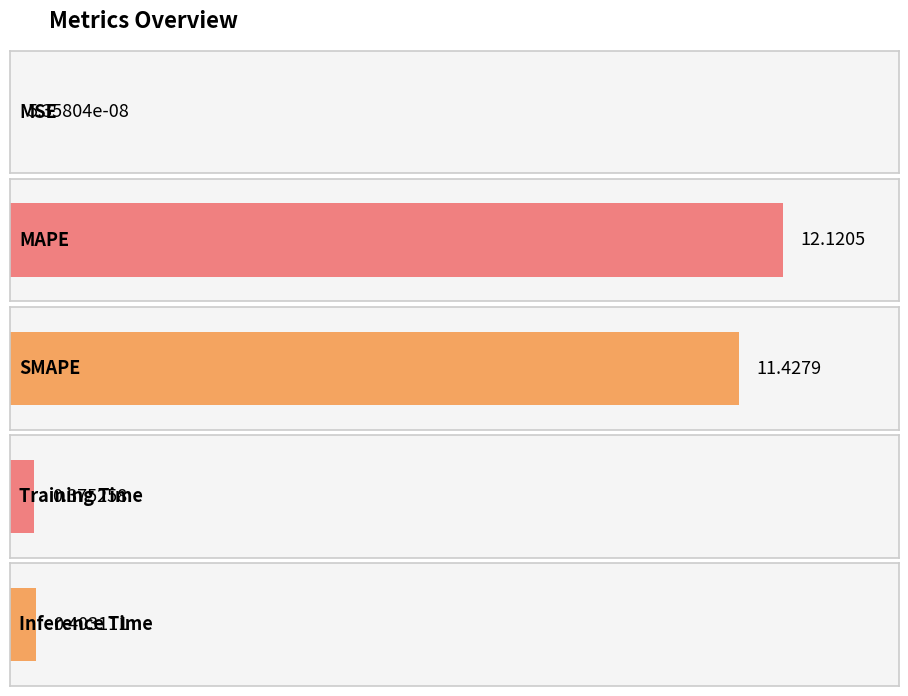

List the labels in order of value, smallest first.

MSE, Training Time, Inference Time, SMAPE, MAPE